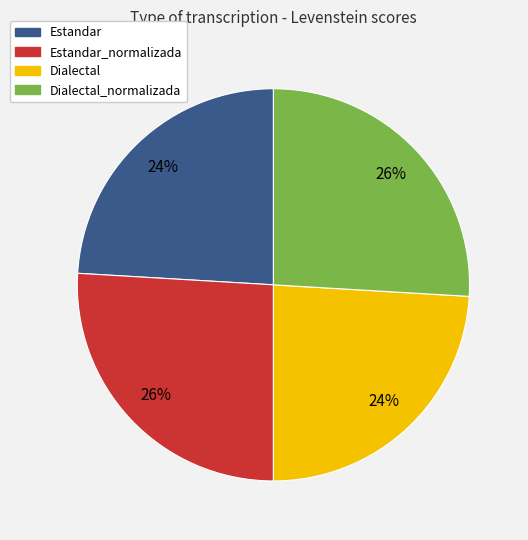

Does any single category account for the majority?

No